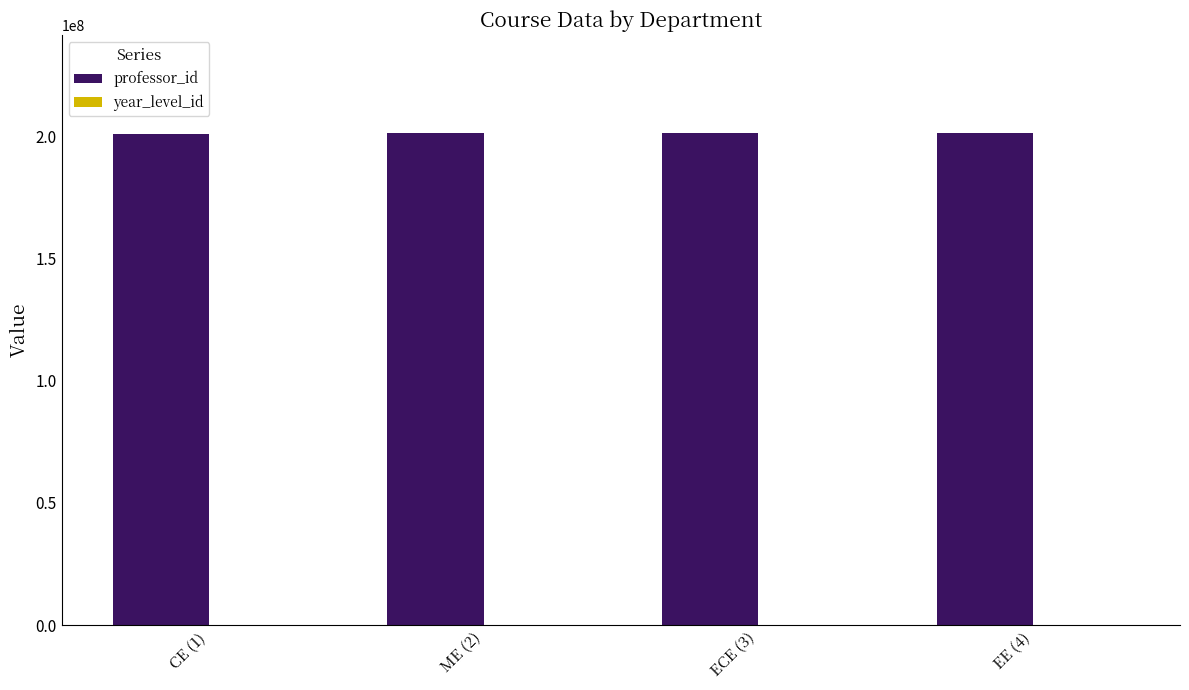

Count the number of data series in this chart.

2